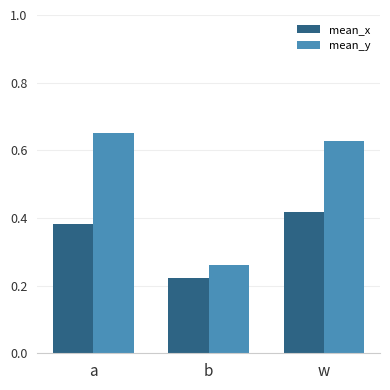

How many groups of bars are there?

3